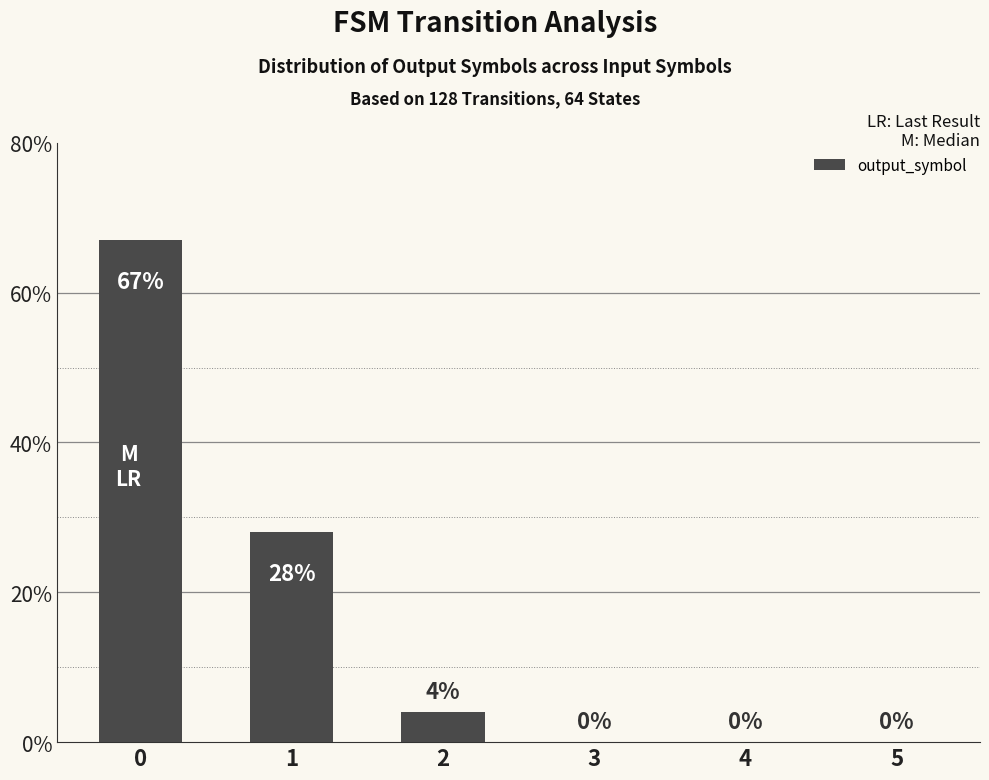

What is the ratio of the value at 1 to the value at 0?

0.4